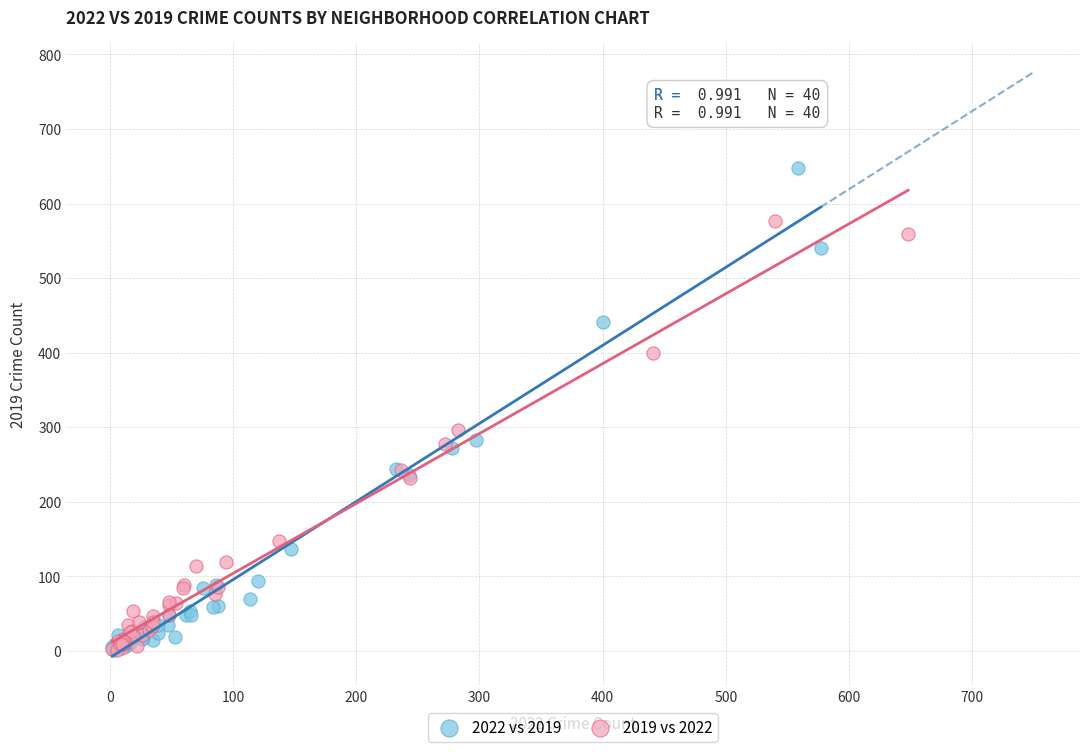

Which series reaches the maximum Y coordinate?

2022 vs 2019